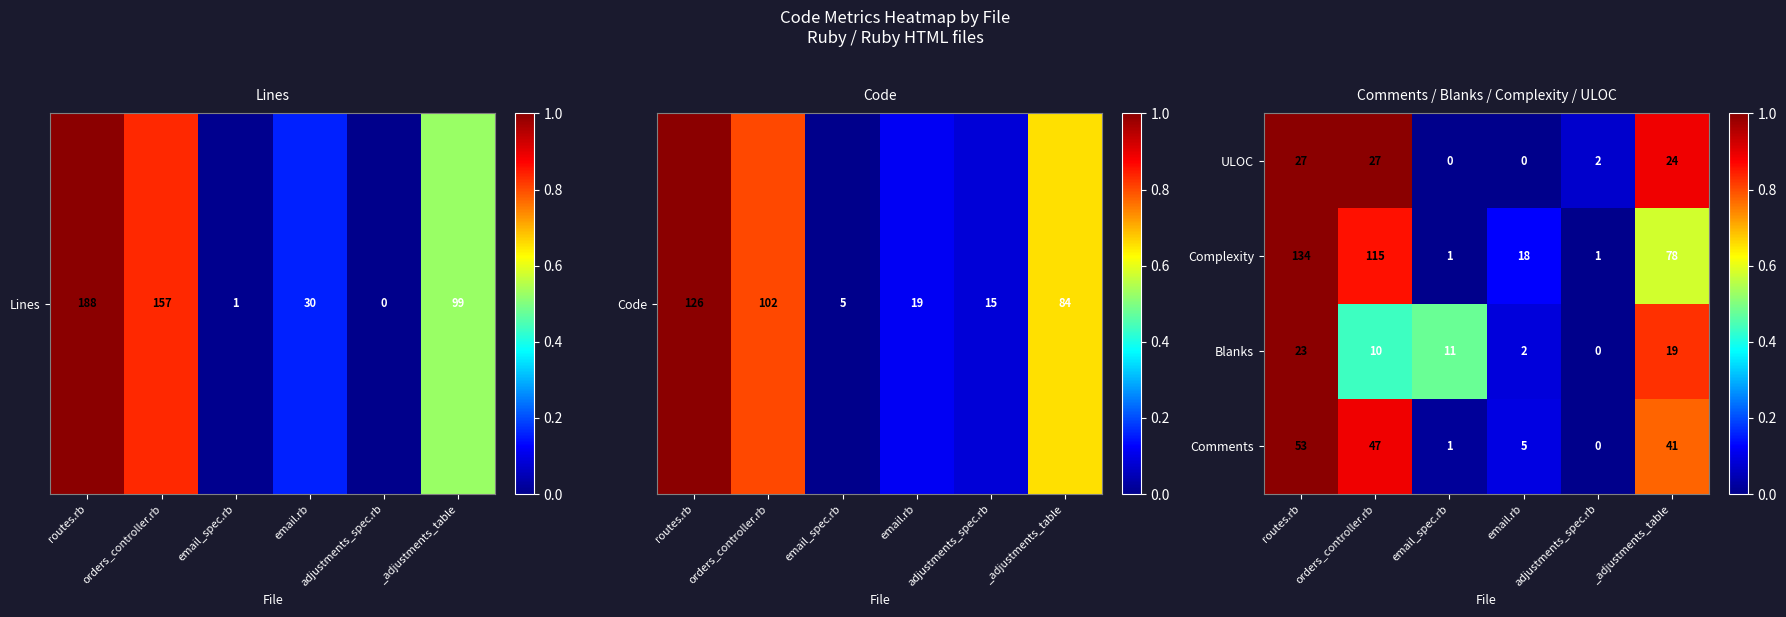

At how many categories does at least one series exceed 0?

6